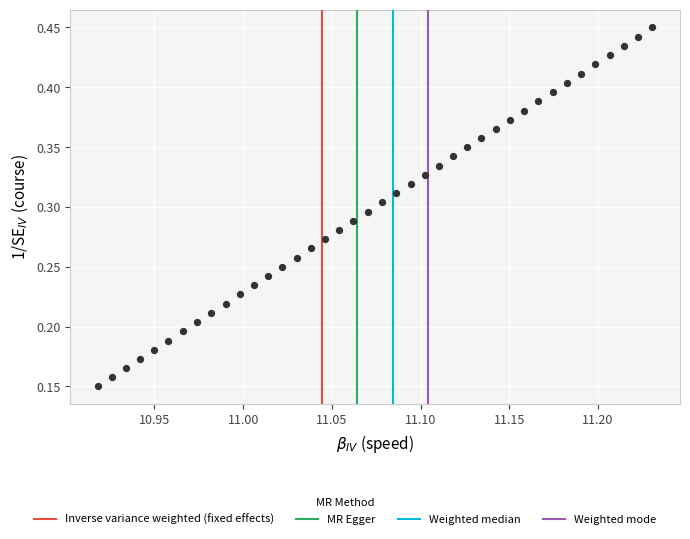

How many points are shown in the scatter plot?

40